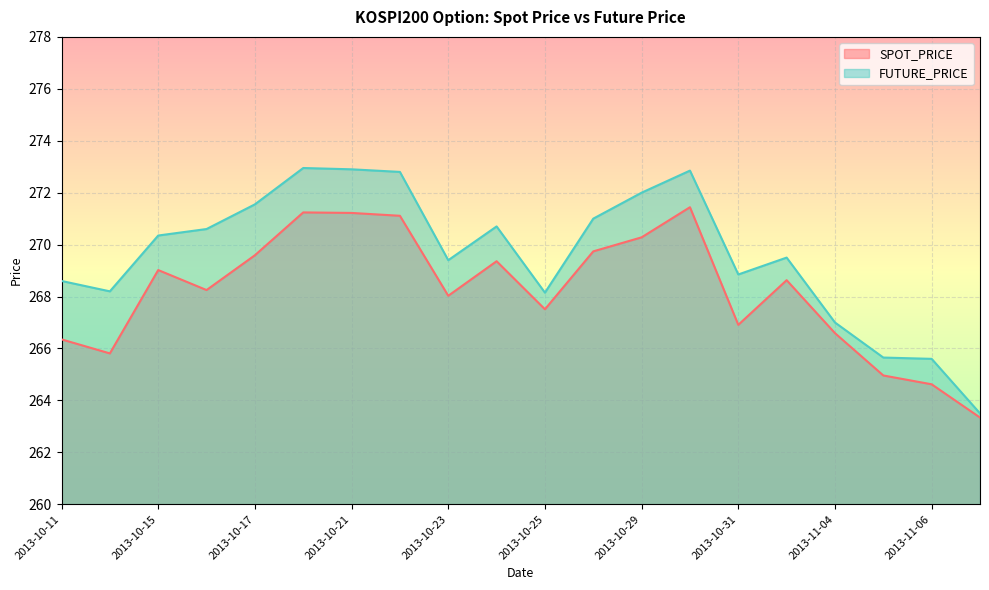

True or false: FUTURE_PRICE and SPOT_PRICE cross at least once.

False